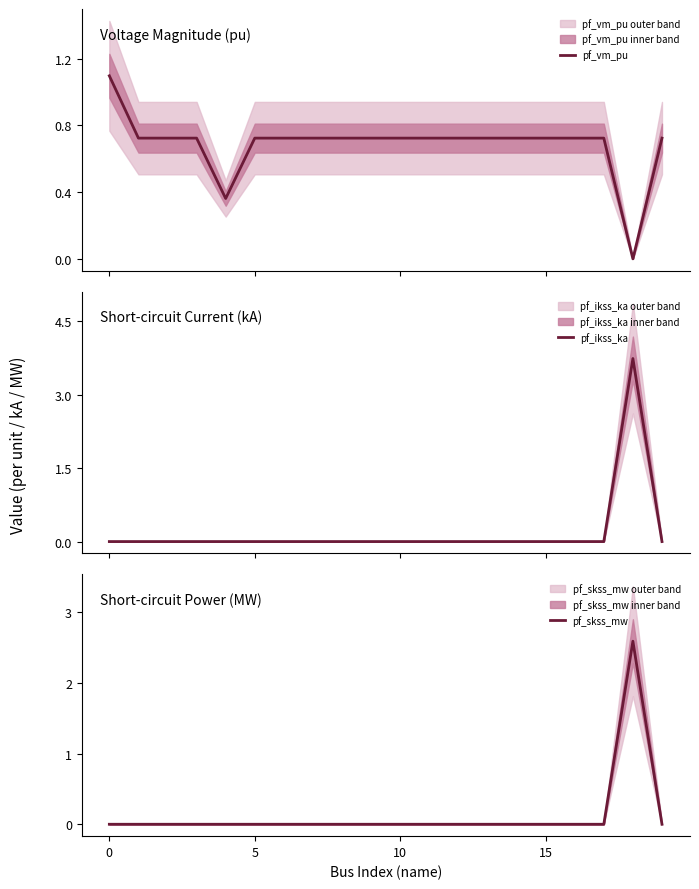

What is the spread (max minus min) of values at 11?

0.7